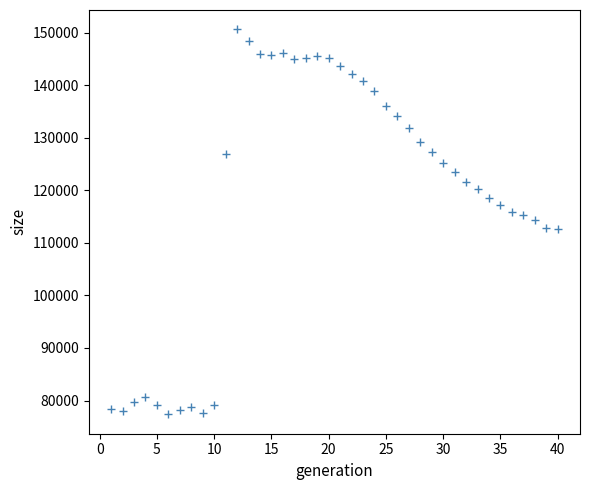

What is the range of Y values (max minus min)?

73306